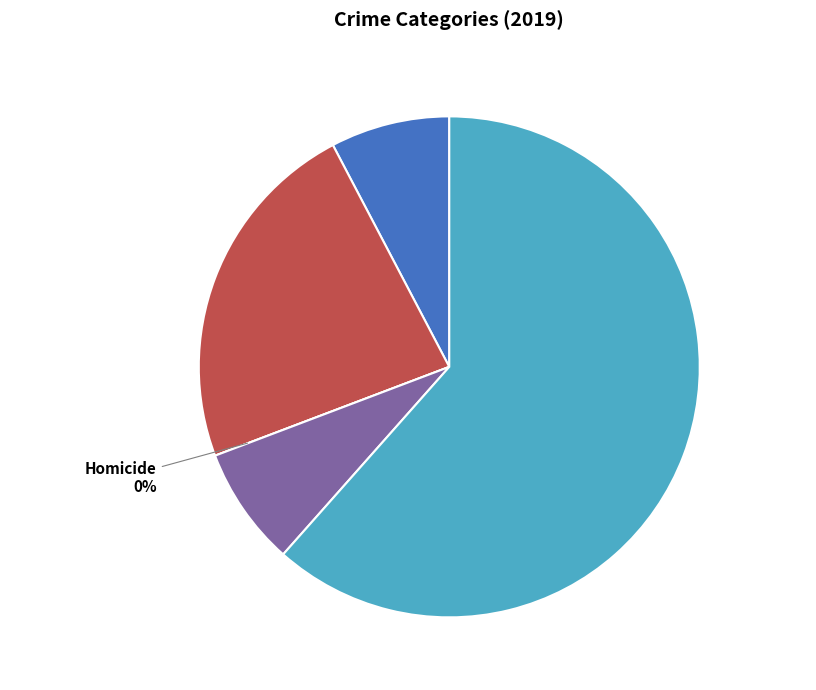

To the nearest percent, what is the combined percentage of Aggravated Battery and Criminal Sexual Assault?

31%